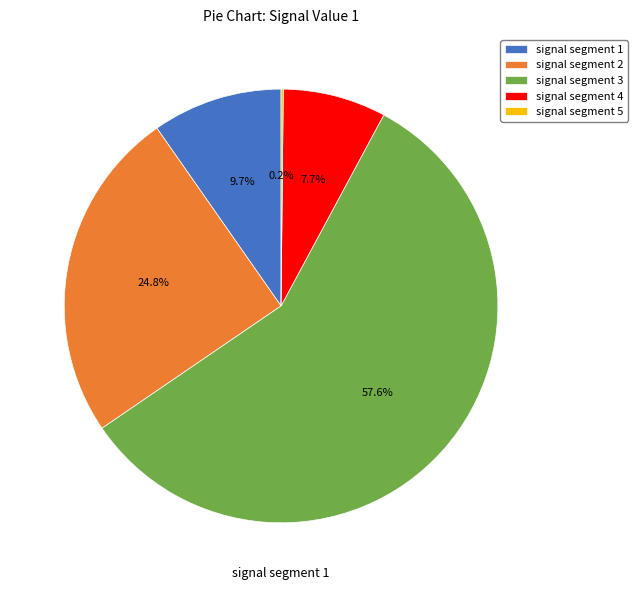

Between signal segment 3 and signal segment 2, which is larger?

signal segment 3